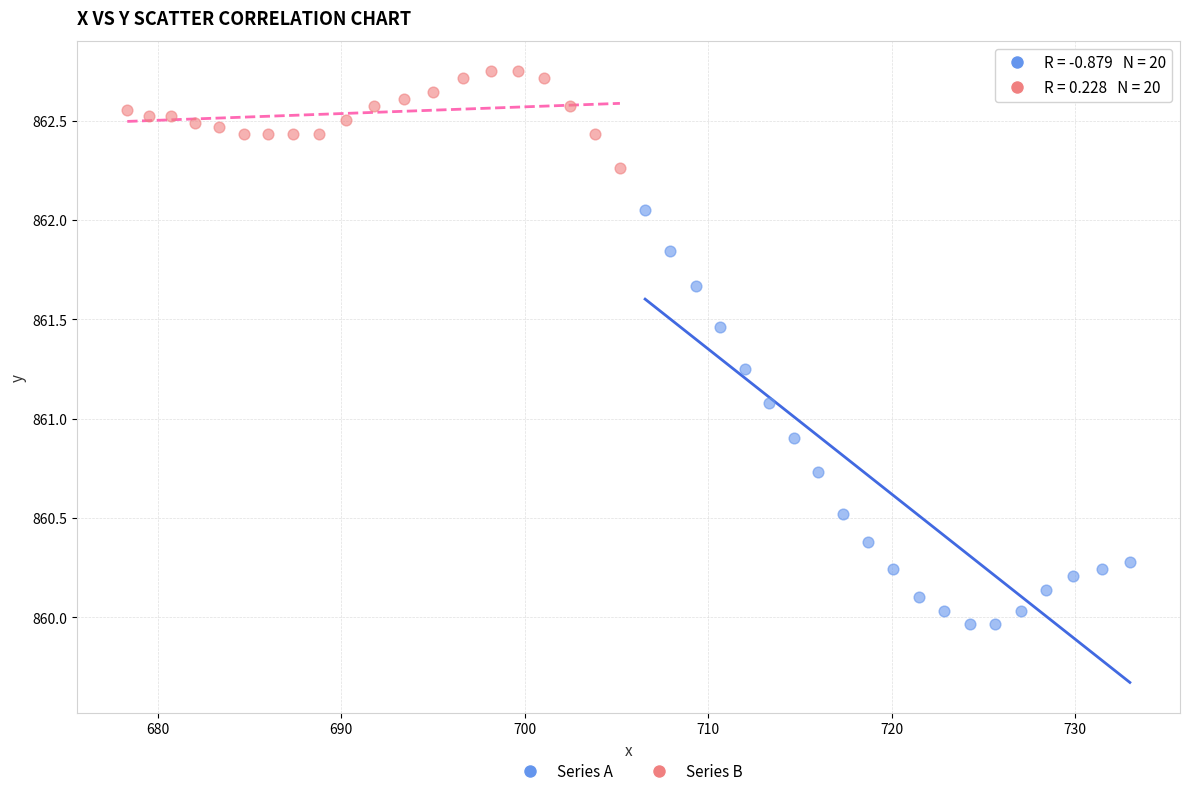

Which series has the widest spread of Y values?

Series A